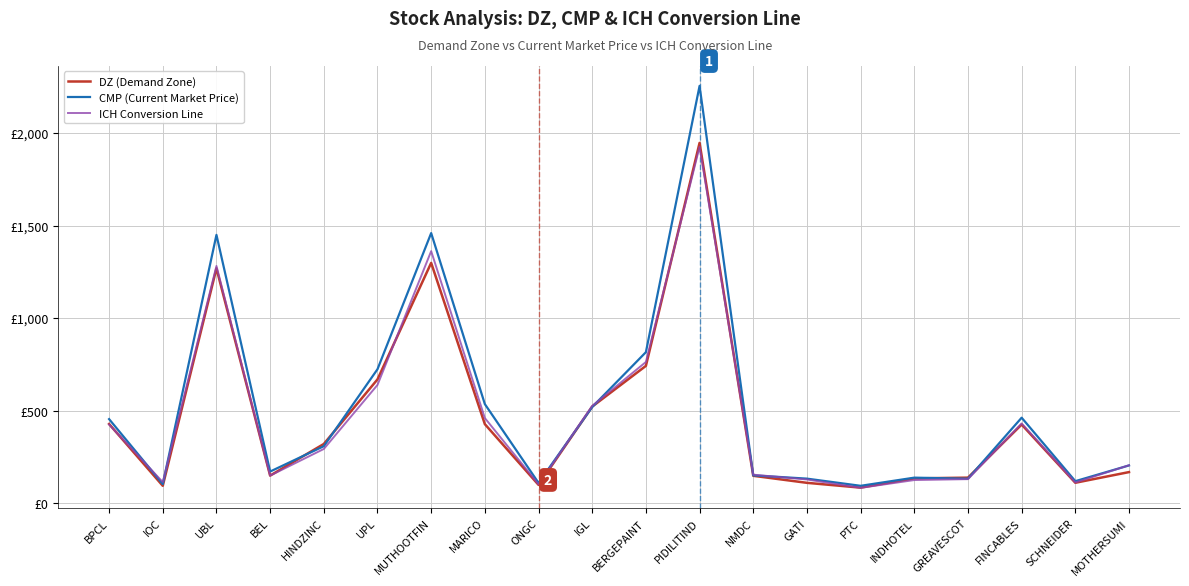

Does the chart have visible grid lines?

Yes